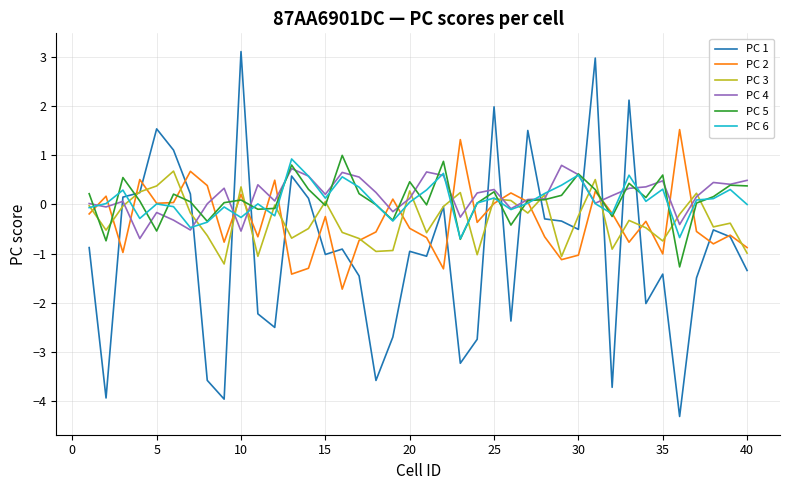

What is the maximum value shown in the chart?

3.1